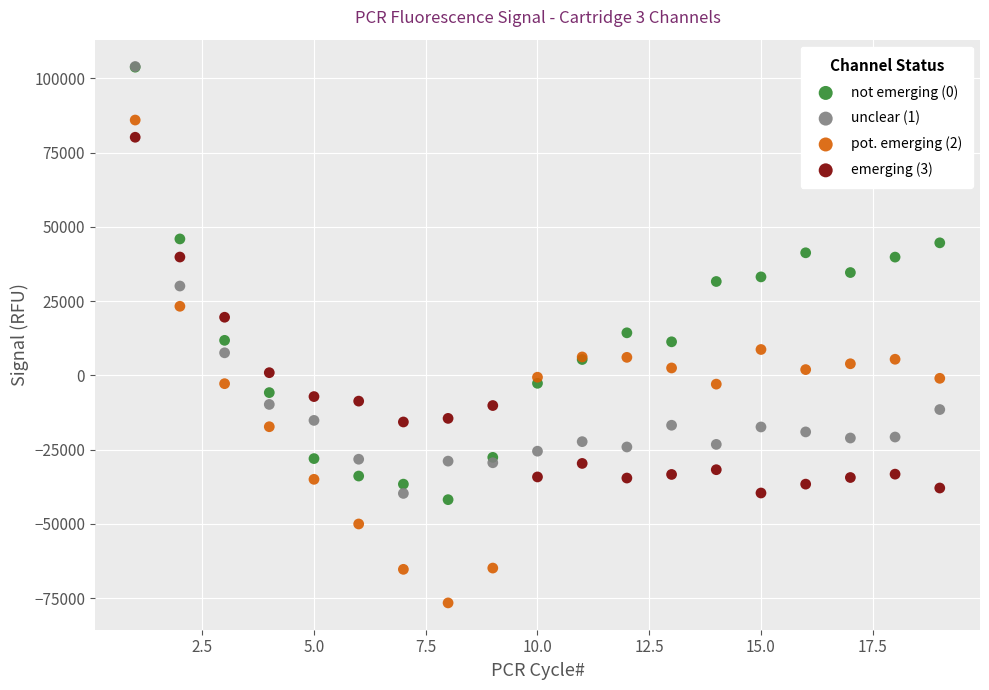

What are all the series names shown in the legend?

not emerging (0), unclear (1), pot. emerging (2), emerging (3)